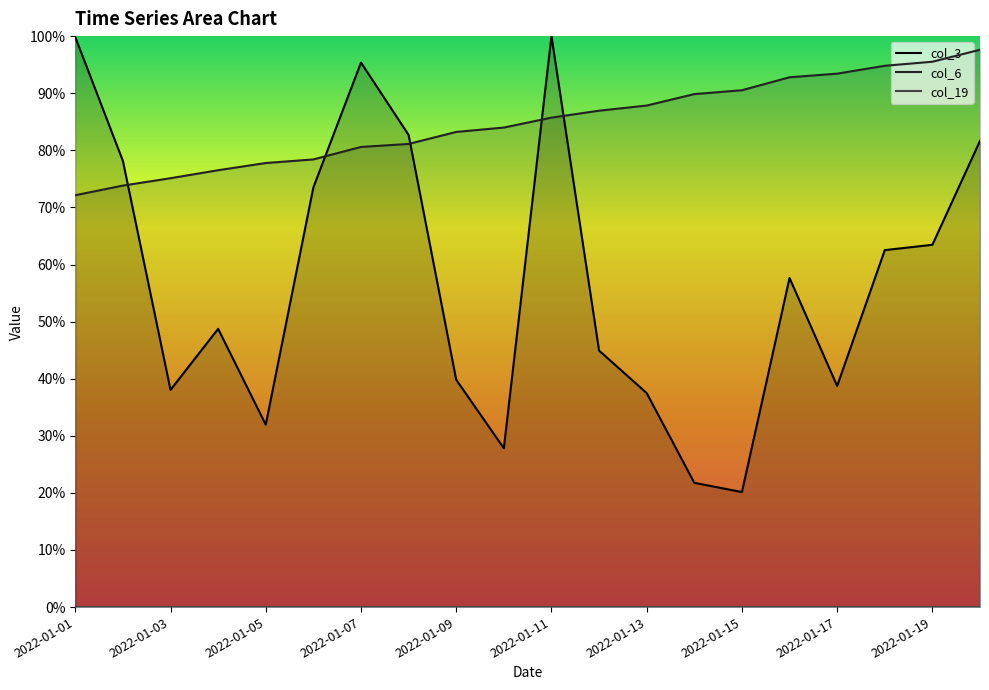

List the series in order of their peak value, highest first.

col_3, col_6, col_19